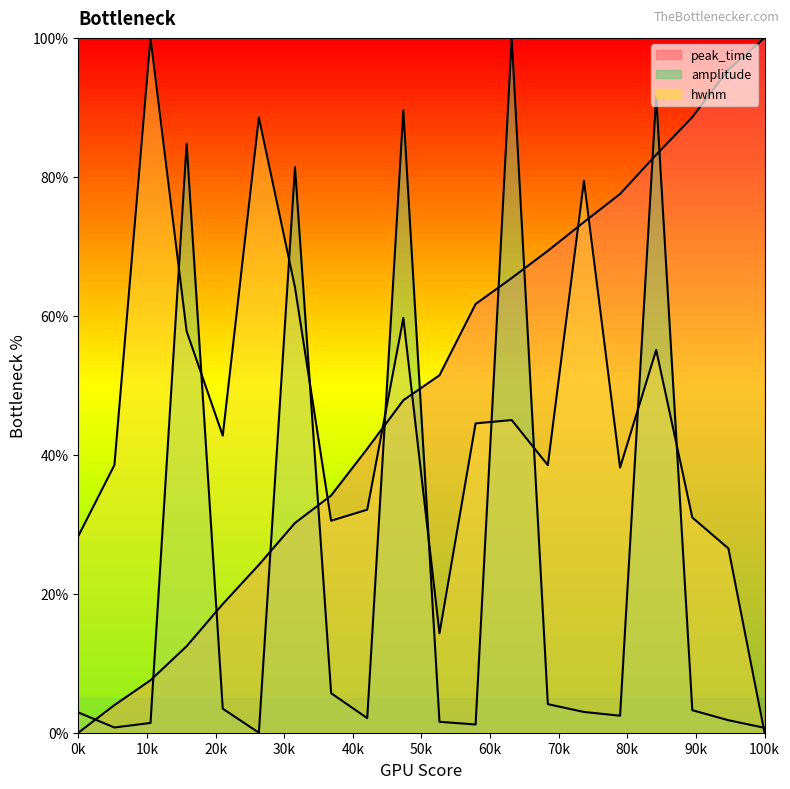

Which series ends up on top after the final intersection of peak_time_line and amplitude_line?

peak_time_line